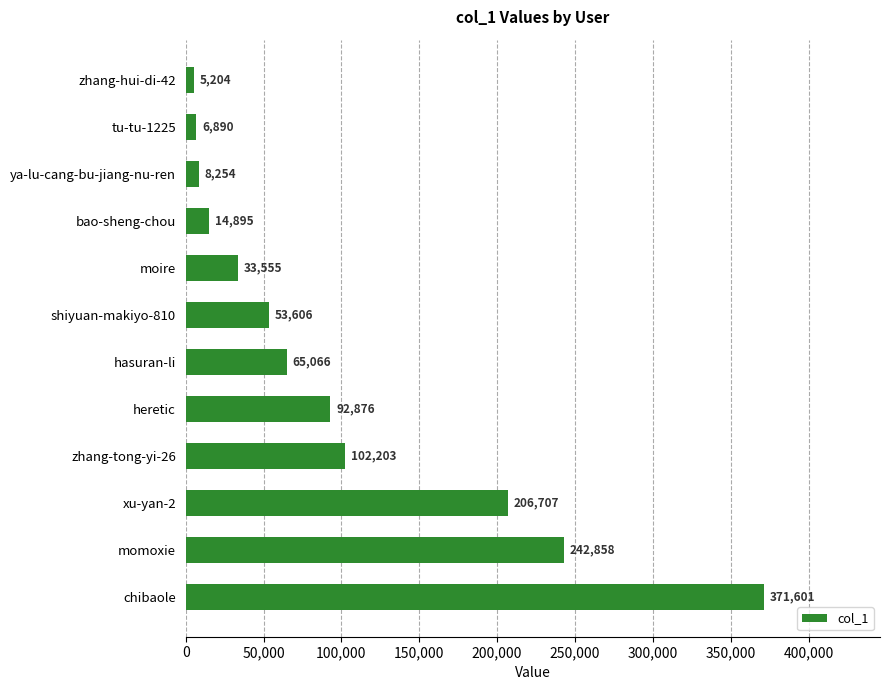

What is the sum of all values?

1203715